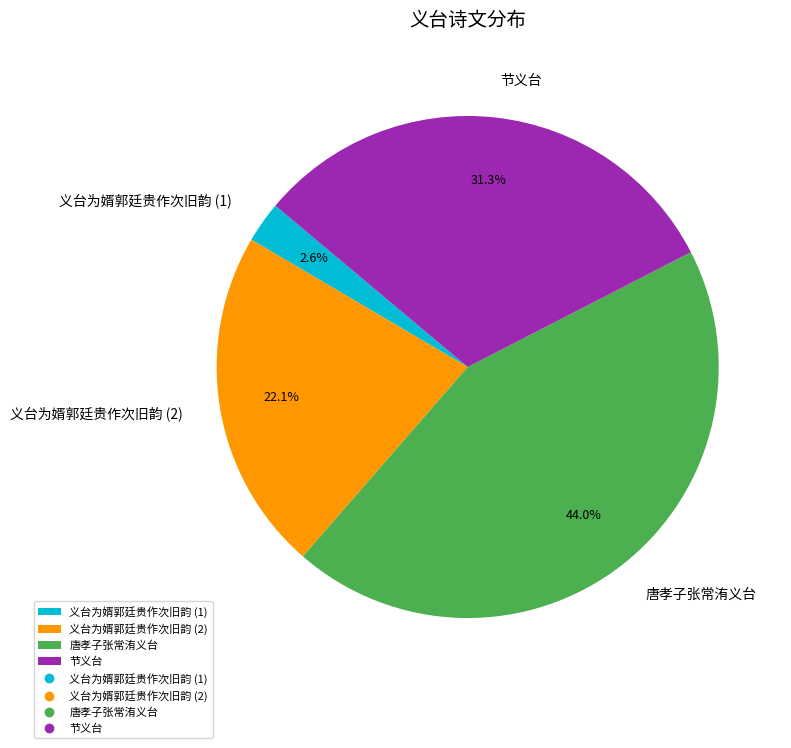

Between 节义台 and 义台为婿郭廷贵作次旧韵 (1), which is larger?

节义台